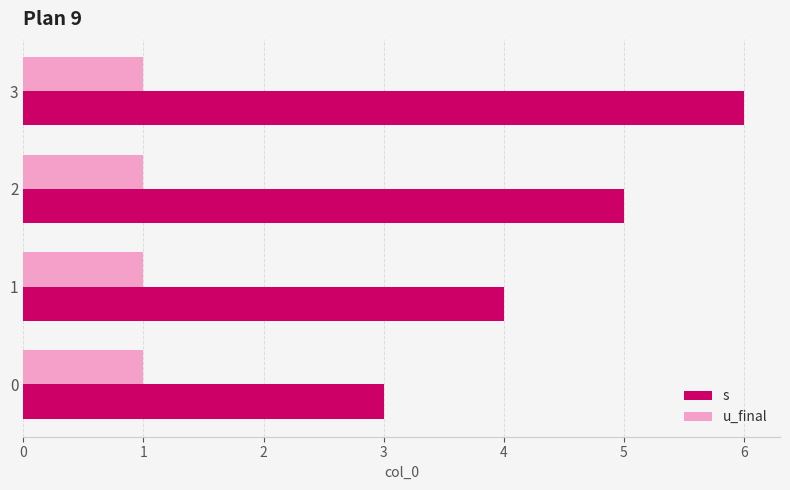

What is the total value across all series at 0?

4